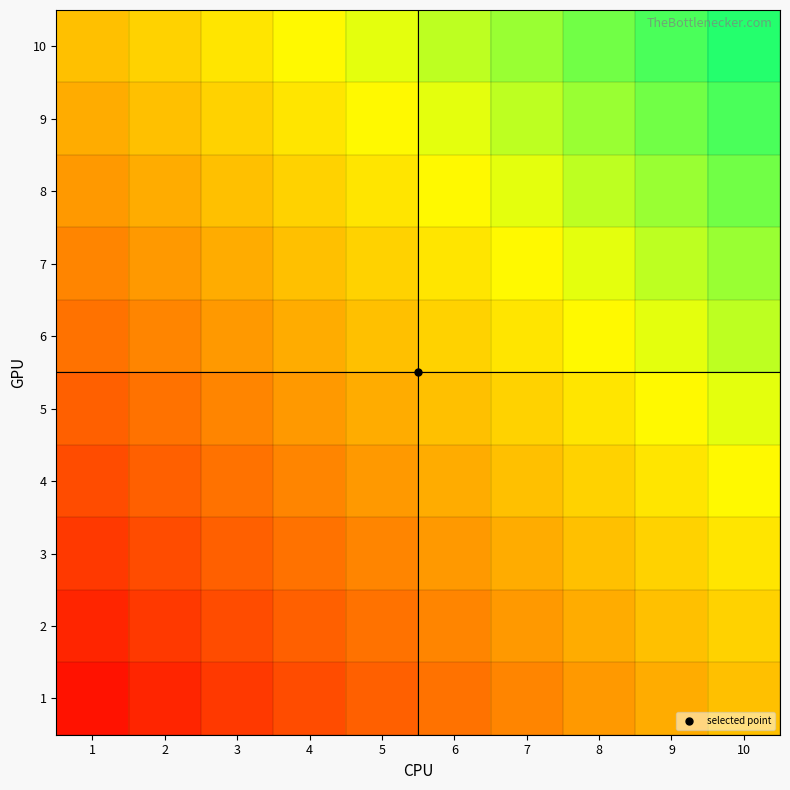

What is the greatest value displayed?

0.9